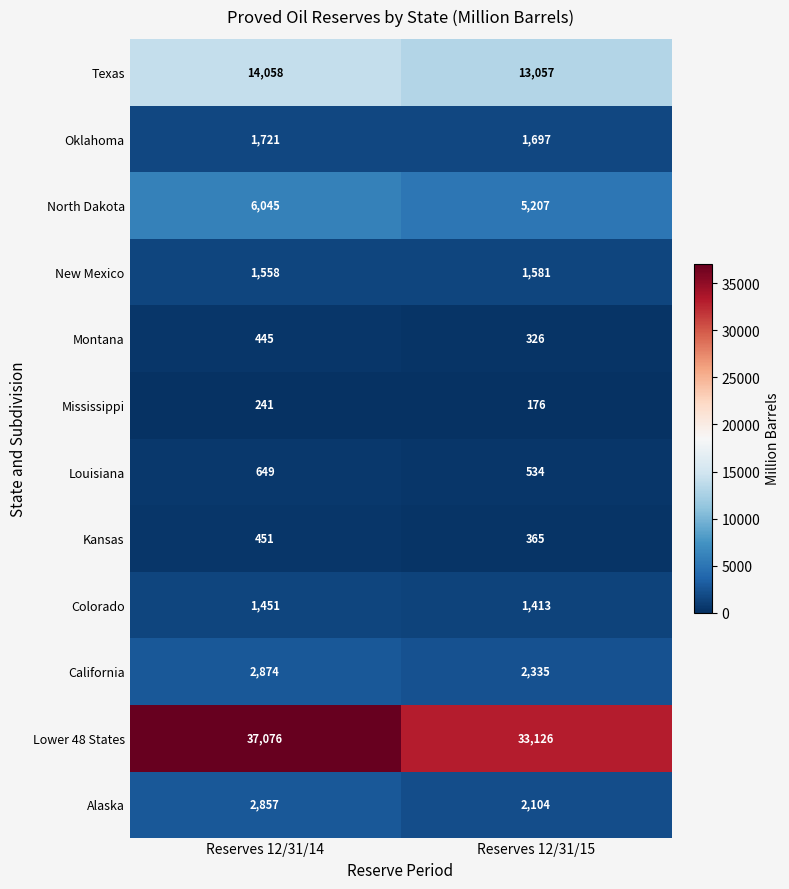

What is the sum of all Louisiana values?

1183